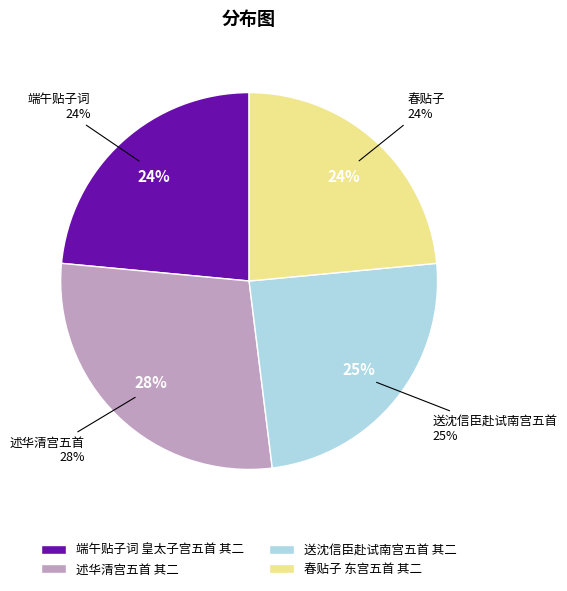

Combined, do 述华清宫五首 其二 and 春贴子 东宫五首 其二 account for over 50%?

Yes